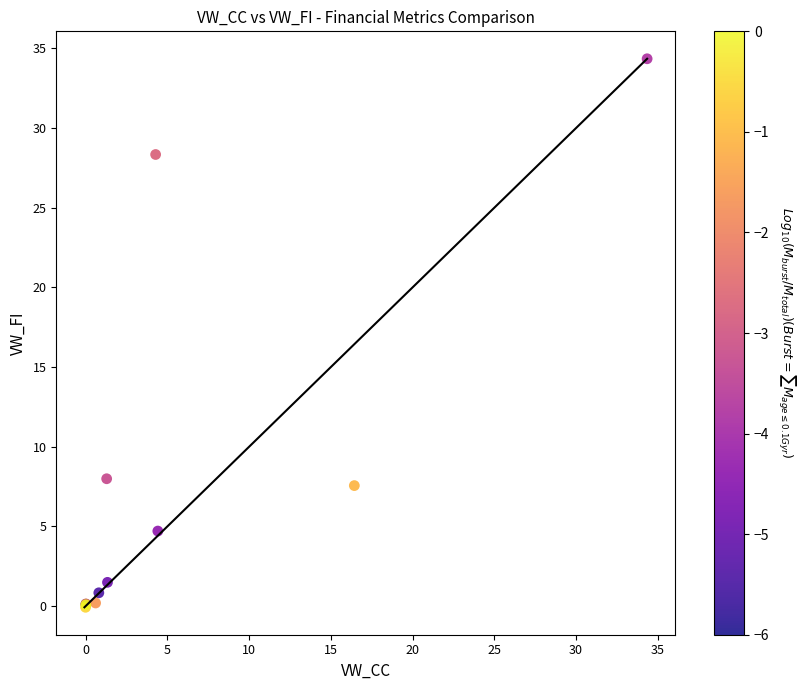

What Y value in the scatter plot is closest to 17?

8.0